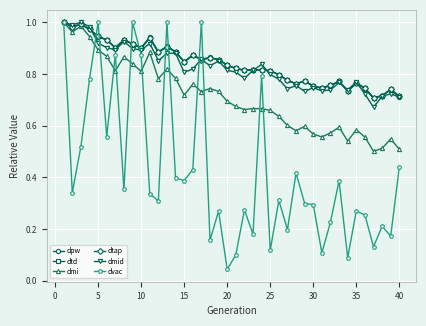

Does the chart have visible grid lines?

Yes